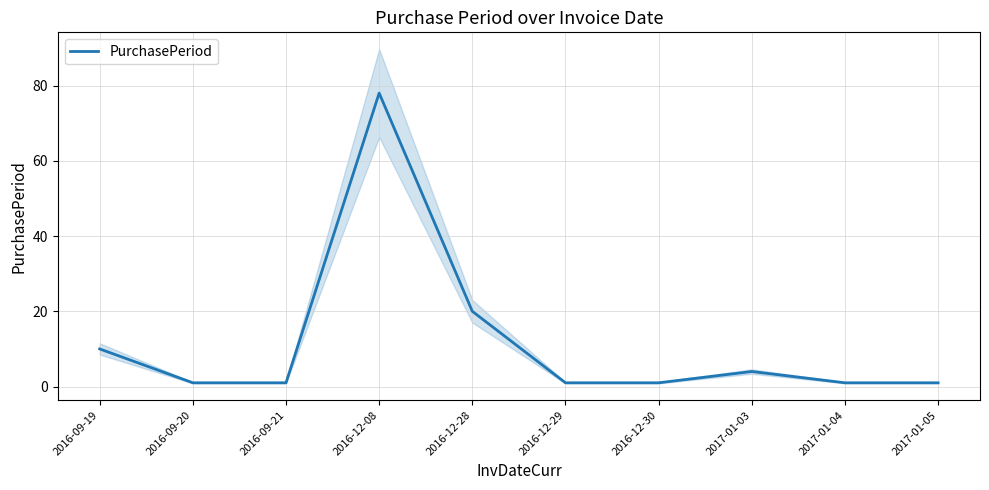

Does the chart have visible grid lines?

Yes